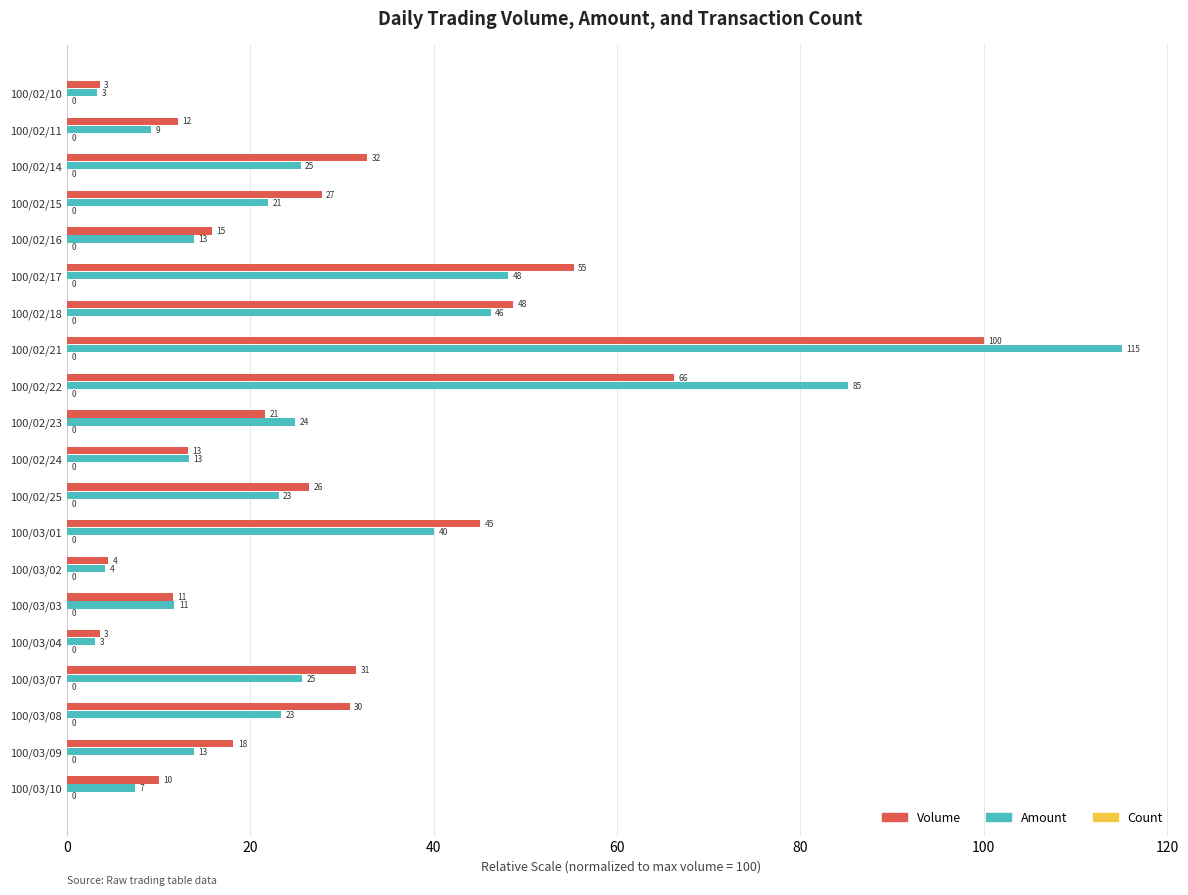

Which series has the largest total across all categories?

Volume